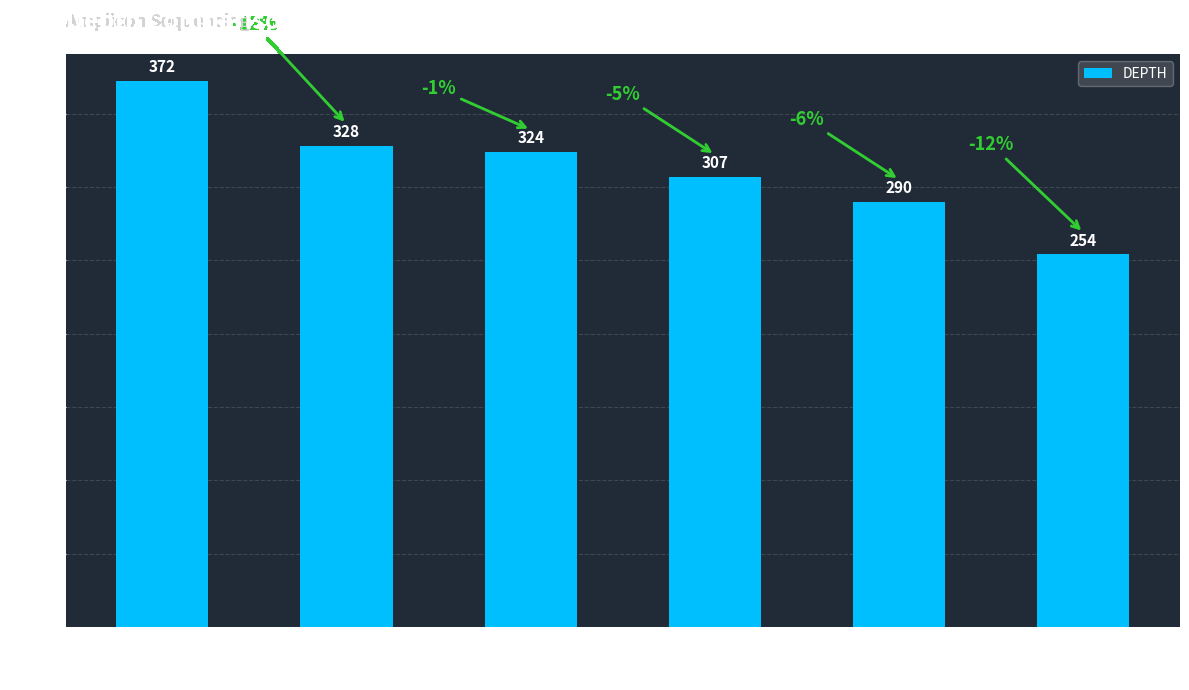

Reading left to right, list all the values displayed in this chart.

Spsu-DRB*01=372	Spsu-DRB*05=328	Spsu-DRB*10=324	Spsu-DRB*04=307	MHC2-0000004=290	Spsu-DRB*09=254